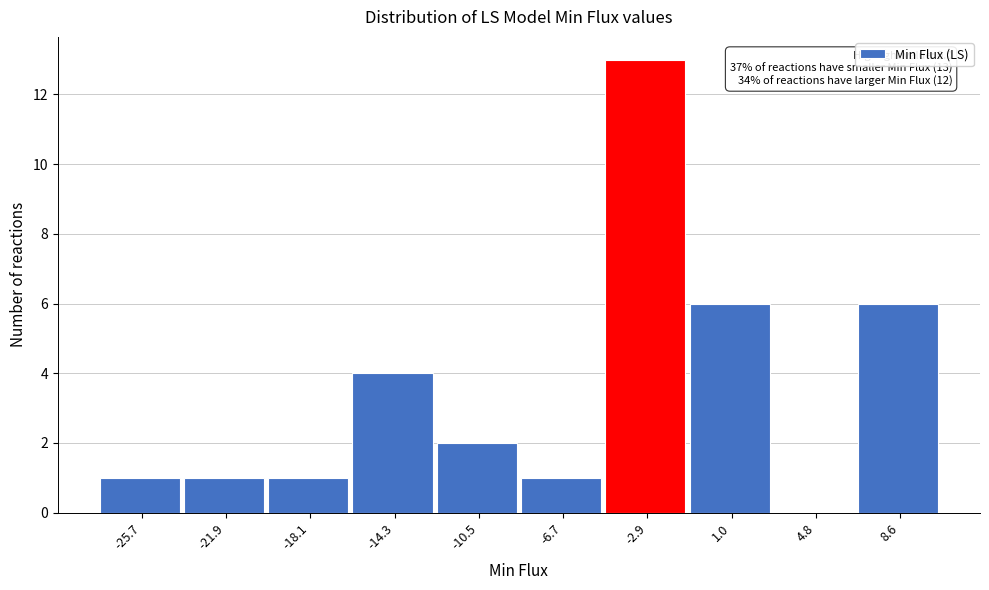

Reading left to right, what are all the values shown in this chart?

-25.7=1	-21.9=1	-18.1=1	-14.3=4	-10.5=2	-6.7=1	-2.9=13	1.0=6	4.8=0	8.6=6